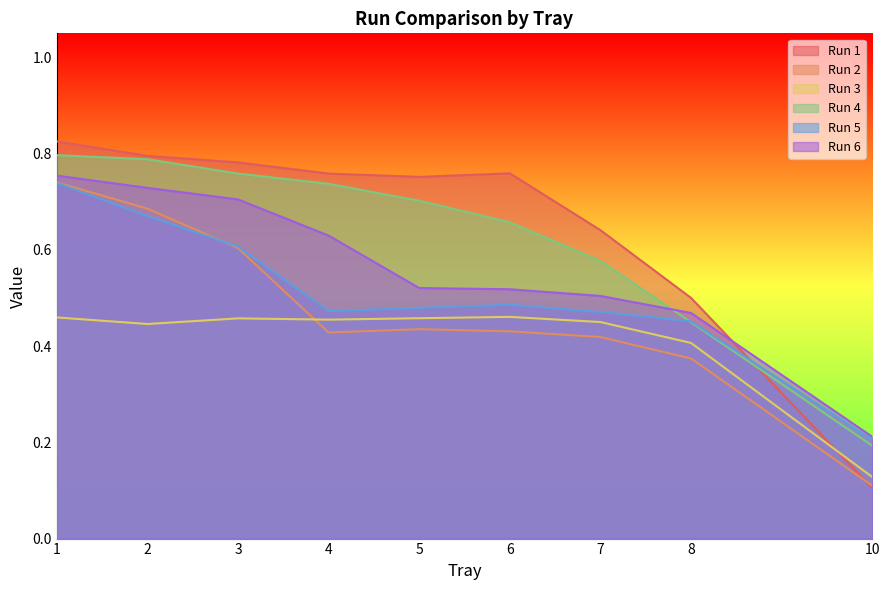

Which series has the largest total across all categories?

Run 1